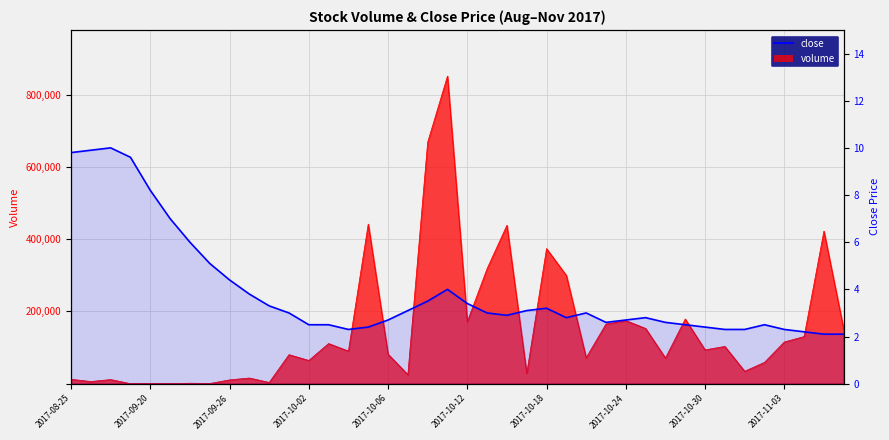

How many data points in close are less than 3?

20